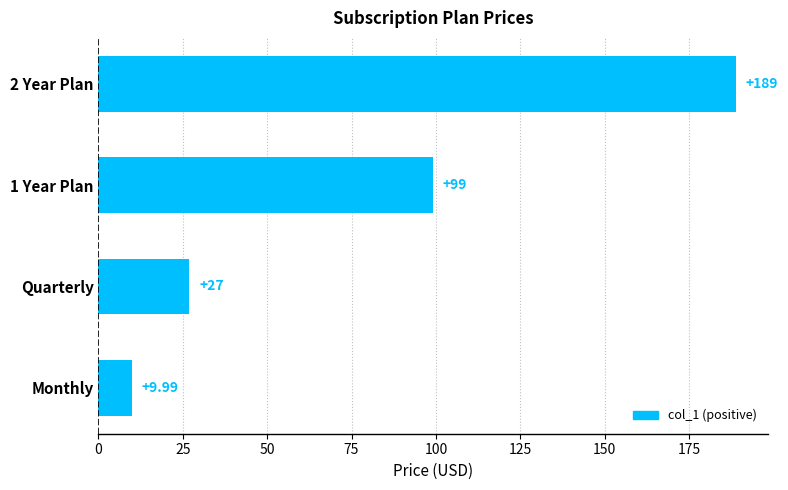

Which category has the lowest value across all series?

Monthly